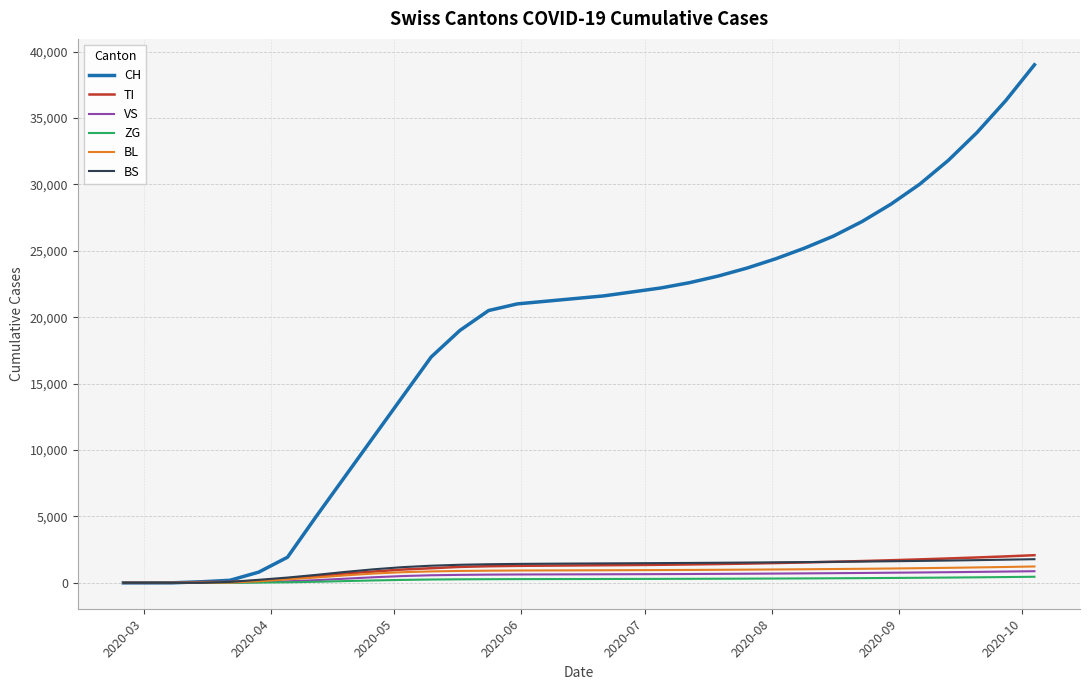

Which series has the largest total across all categories?

CH